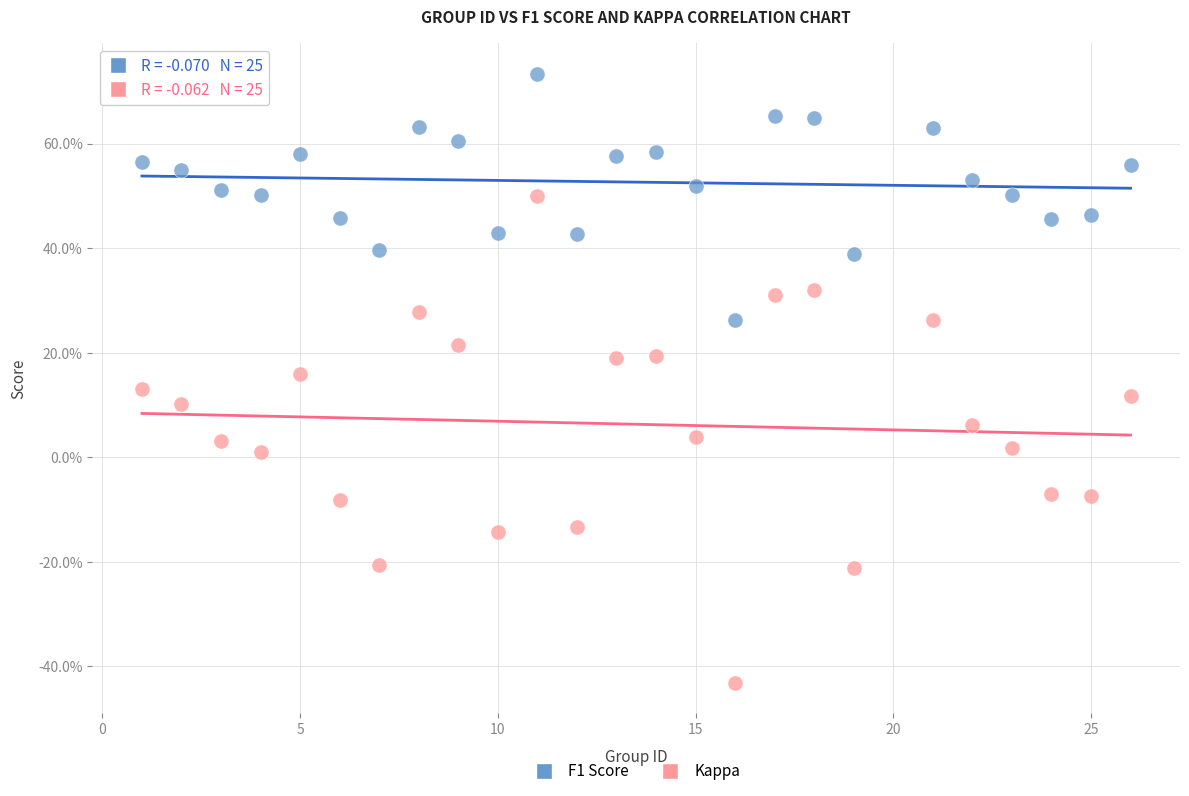

Which series has the widest spread of Y values?

Kappa